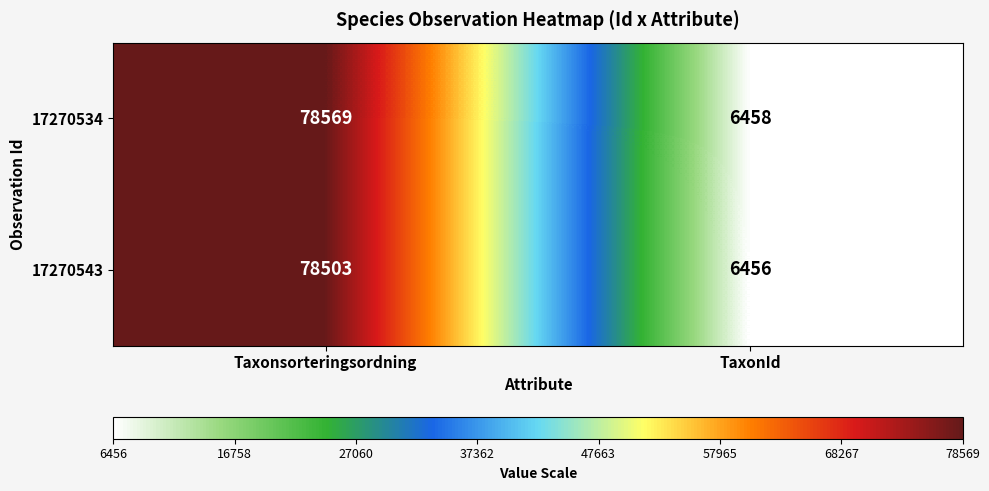

Reading right to left, transcribe all the data shown in this chart.

17270534: 6458	78569
17270543: 6456	78503